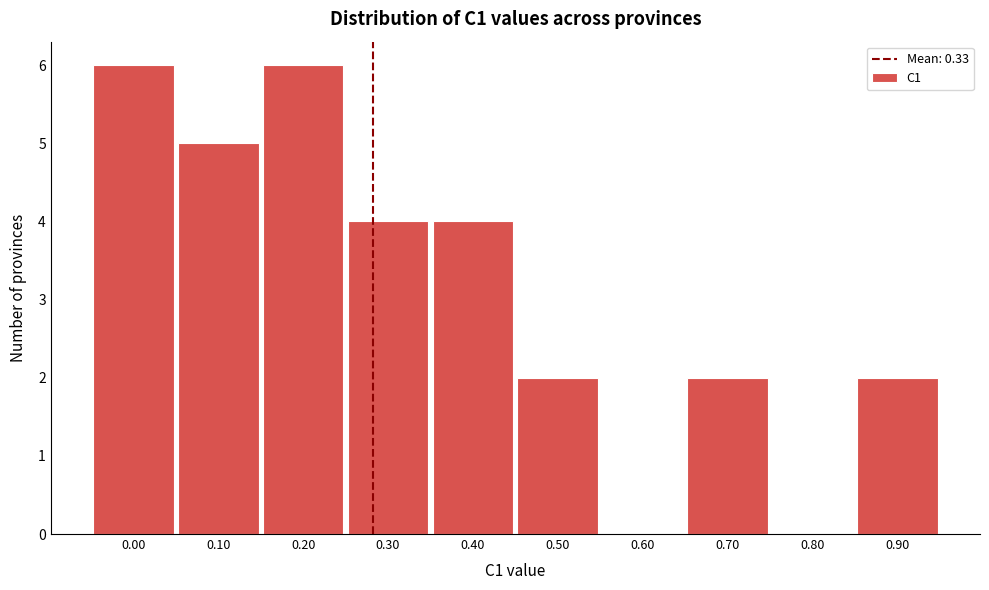

Reading left to right, extract all data points from this chart.

0.00=6	0.10=5	0.20=6	0.30=4	0.40=4	0.50=2	0.60=0	0.70=2	0.80=0	0.90=2